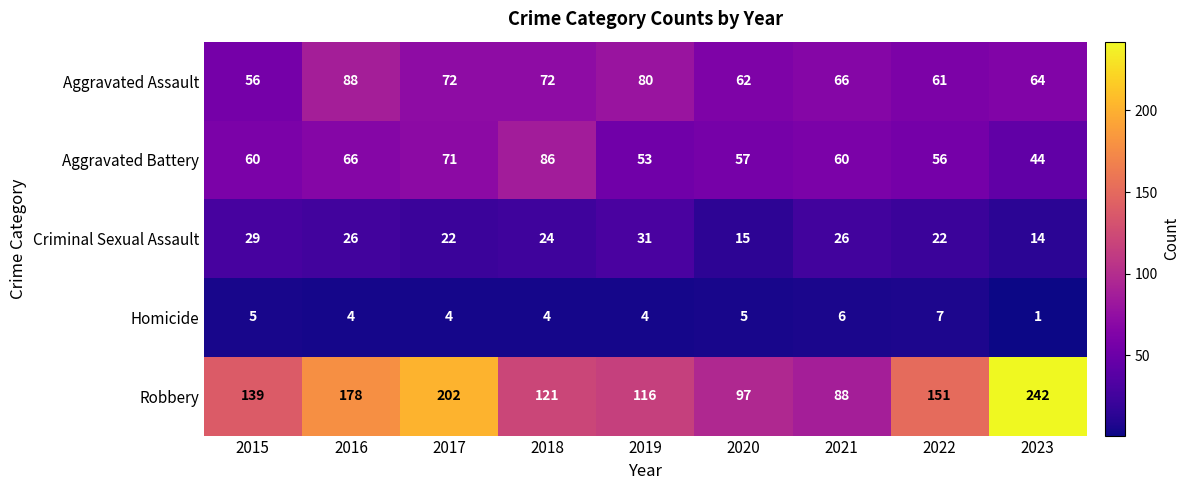

What value does the Criminal Sexual Assault series have at 2022, to the nearest 5?

20